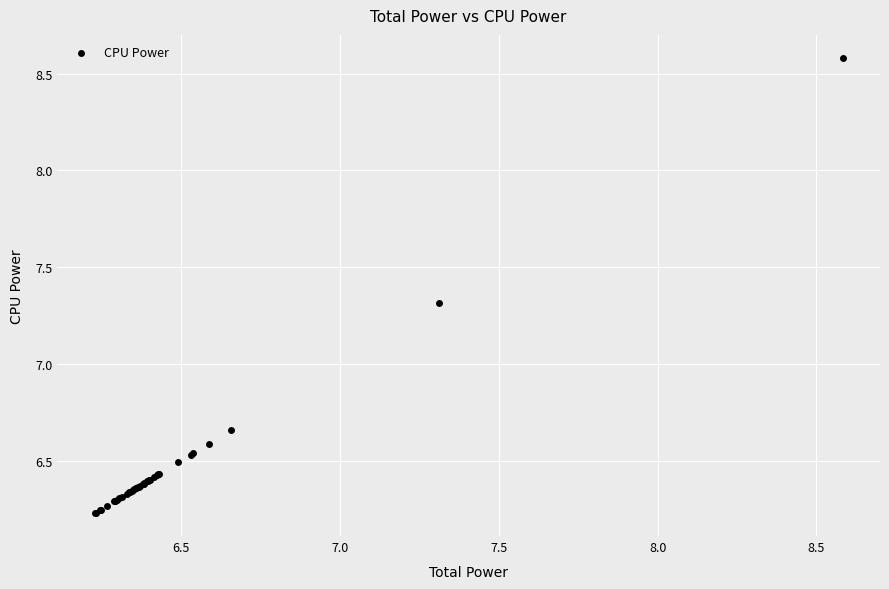

What Y value in the scatter plot is closest to 7?

7.3